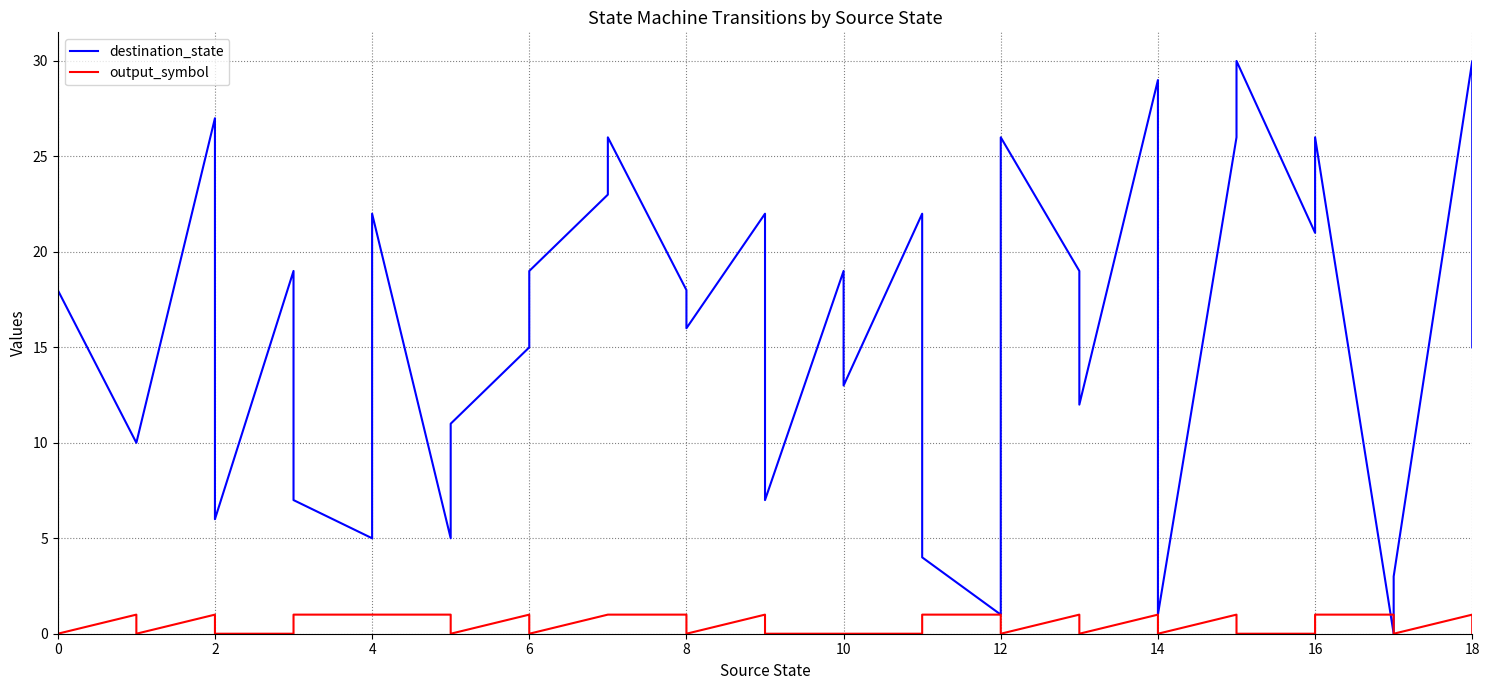

True or false: destination_state has a value of 8 at 10.

False